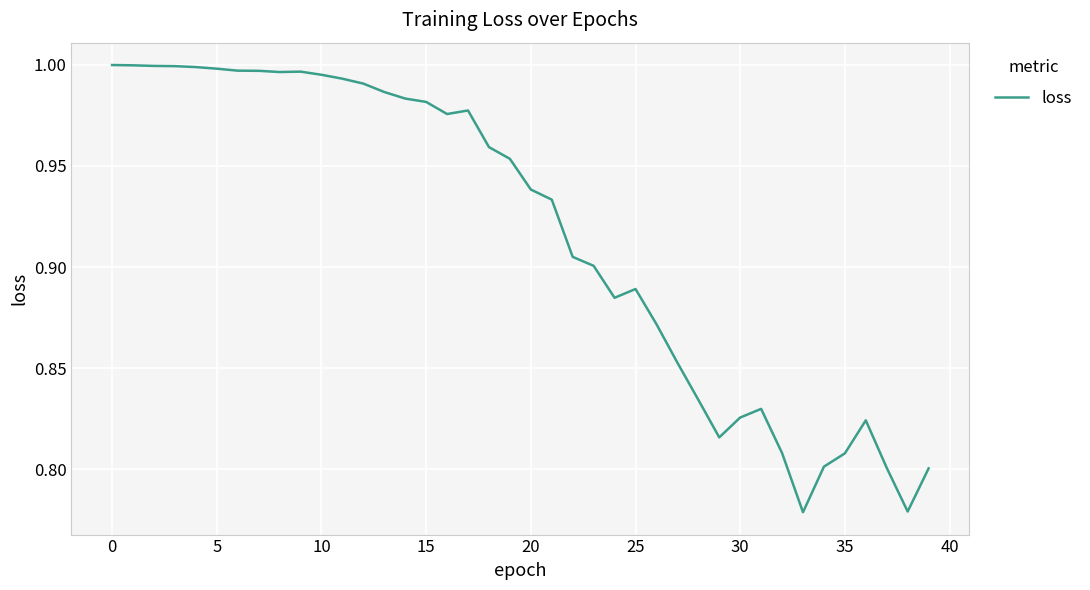

How many points are lower than both their immediate neighbors (excluding endpoints)?

6